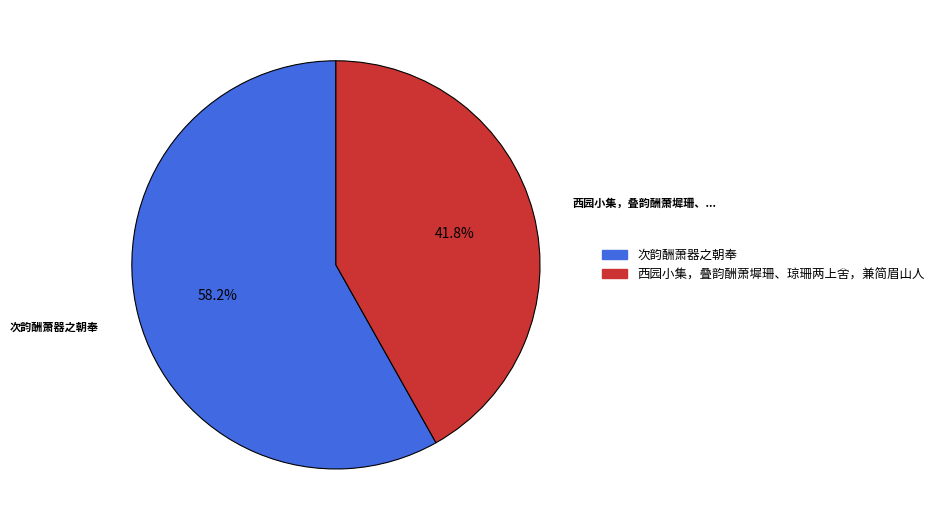

What is the total percentage of 次韵酬萧器之朝奉 and 西园小集，叠韵酬萧墀珊、琼珊两上舍，兼简眉山人?

100.0%